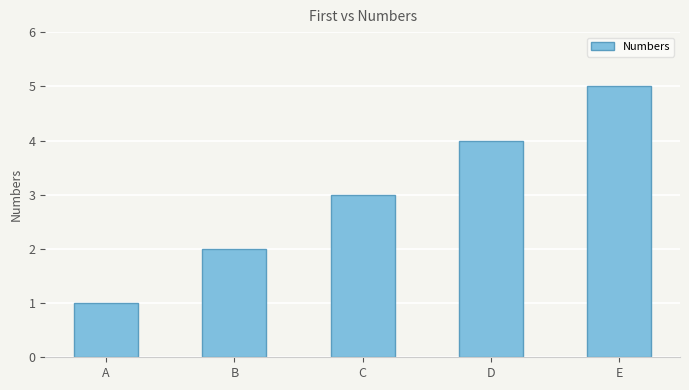

Approximately how many times larger is the value at A compared to E?

0.2